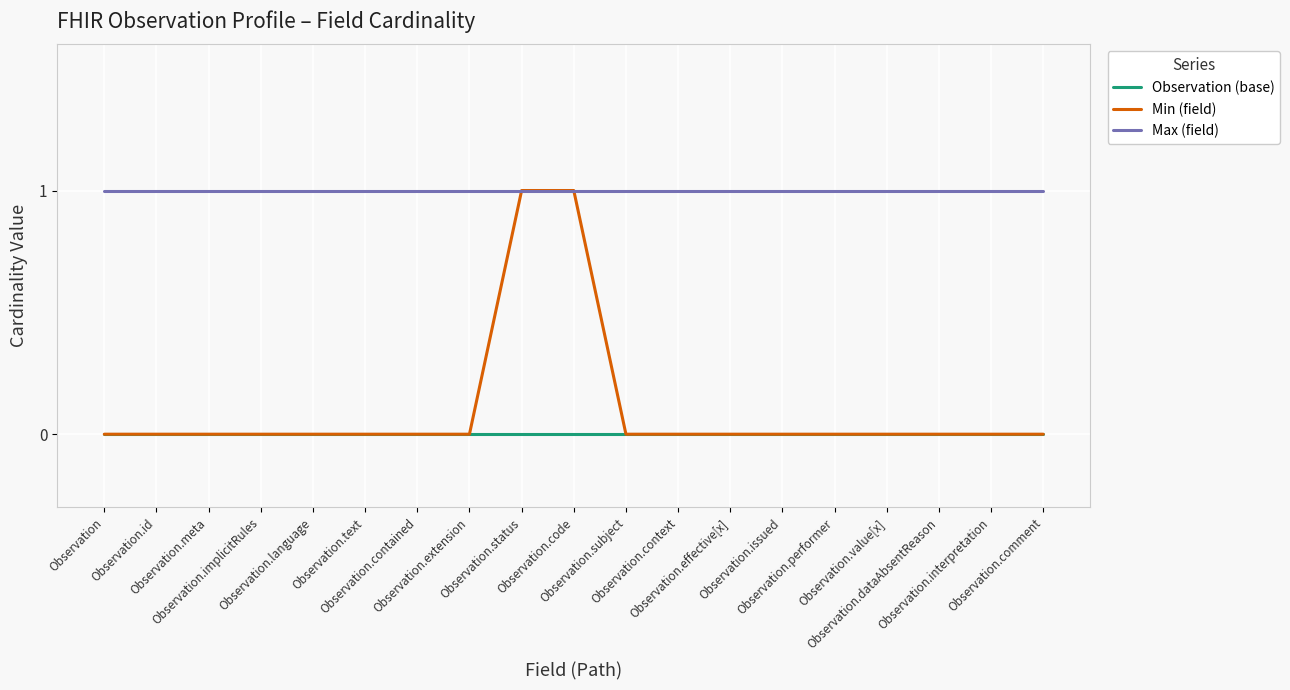

At how many categories does at least one series exceed 0?

19